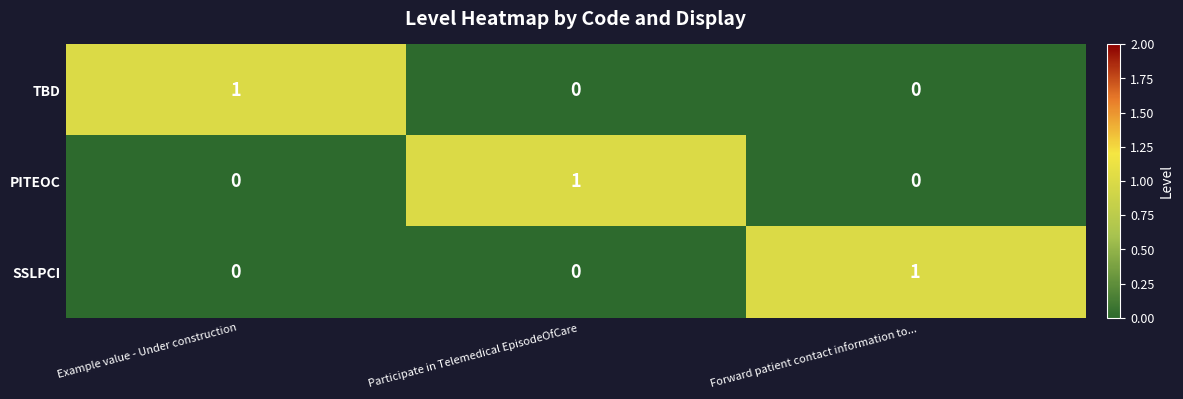

At which label does TBD reach its peak?

Example value - Under construction